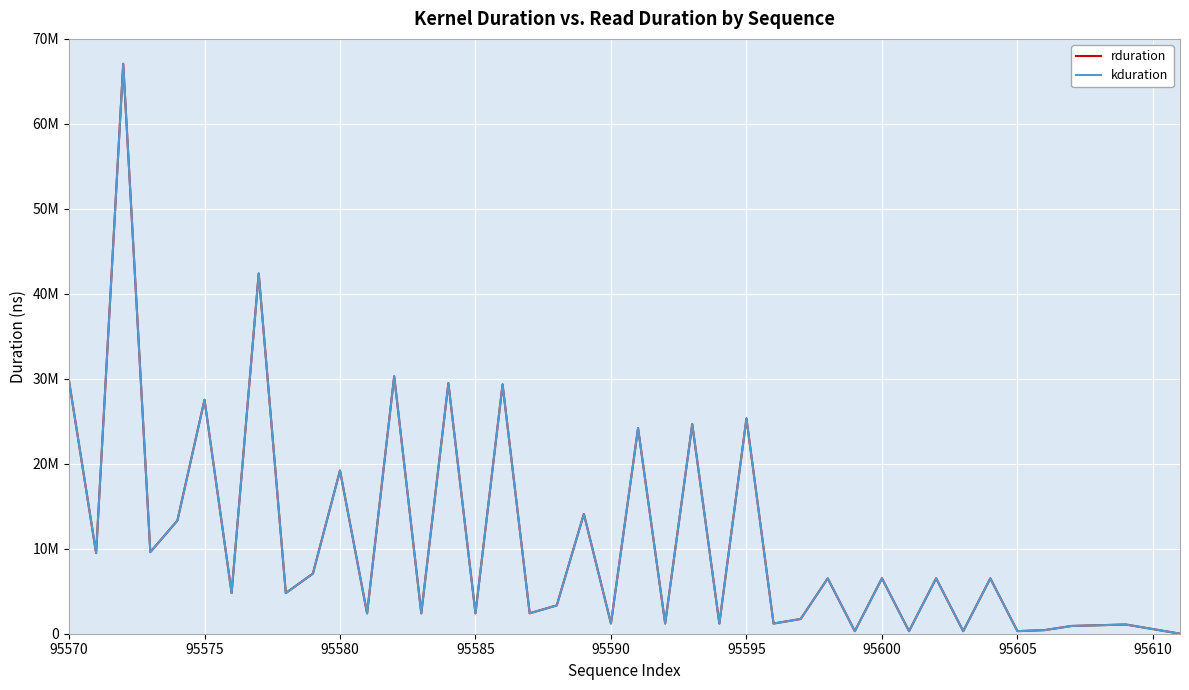

True or false: kduration and rduration intersect in this chart.

False